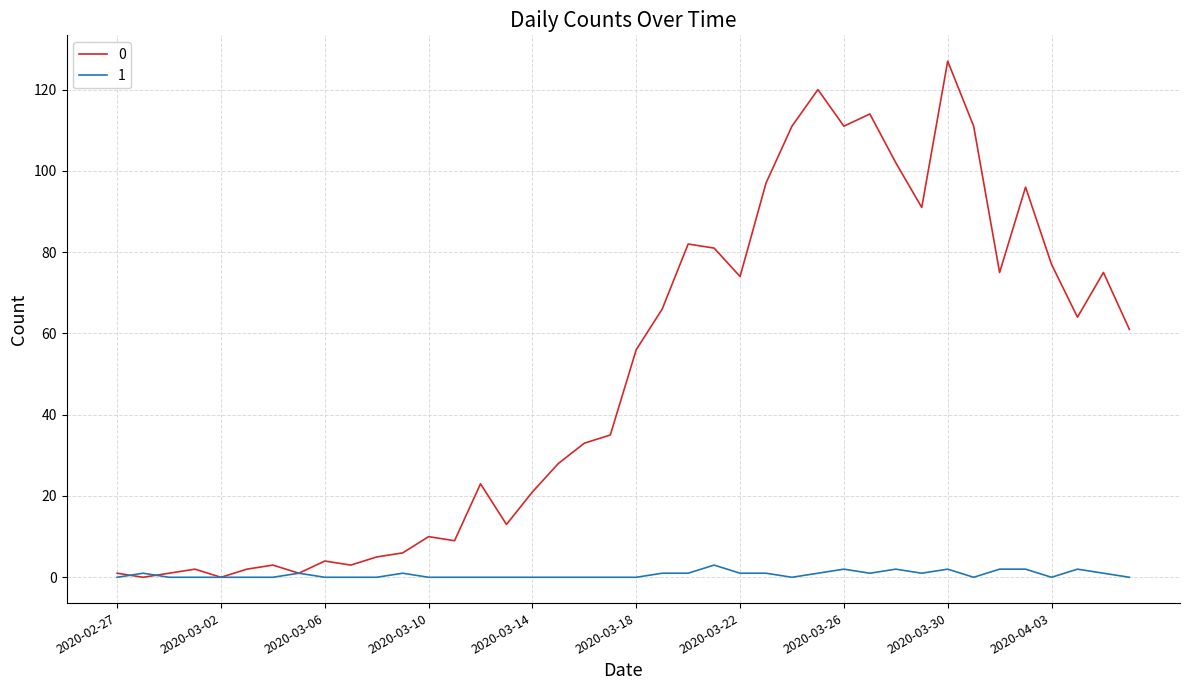

What is the difference between the maximum and minimum values in the 1 series?

3